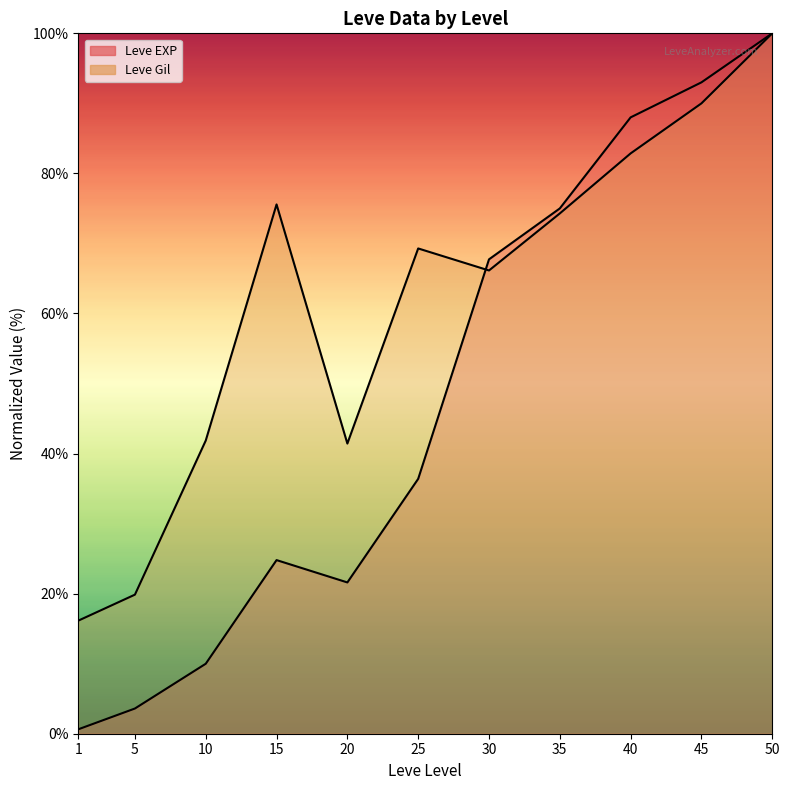

Reading left to right, extract all data points from this chart.

Leve EXP: 1=0.6	5=3.6	10=10.0	15=24.8	20=21.6	25=36.4	30=67.7	35=75.0	40=88.0	45=93.0	50=100.0
Leve Gil: 1=16.1	5=19.9	10=41.9	15=75.6	20=41.4	25=69.3	30=66.1	35=74.3	40=82.9	45=90.0	50=100.0